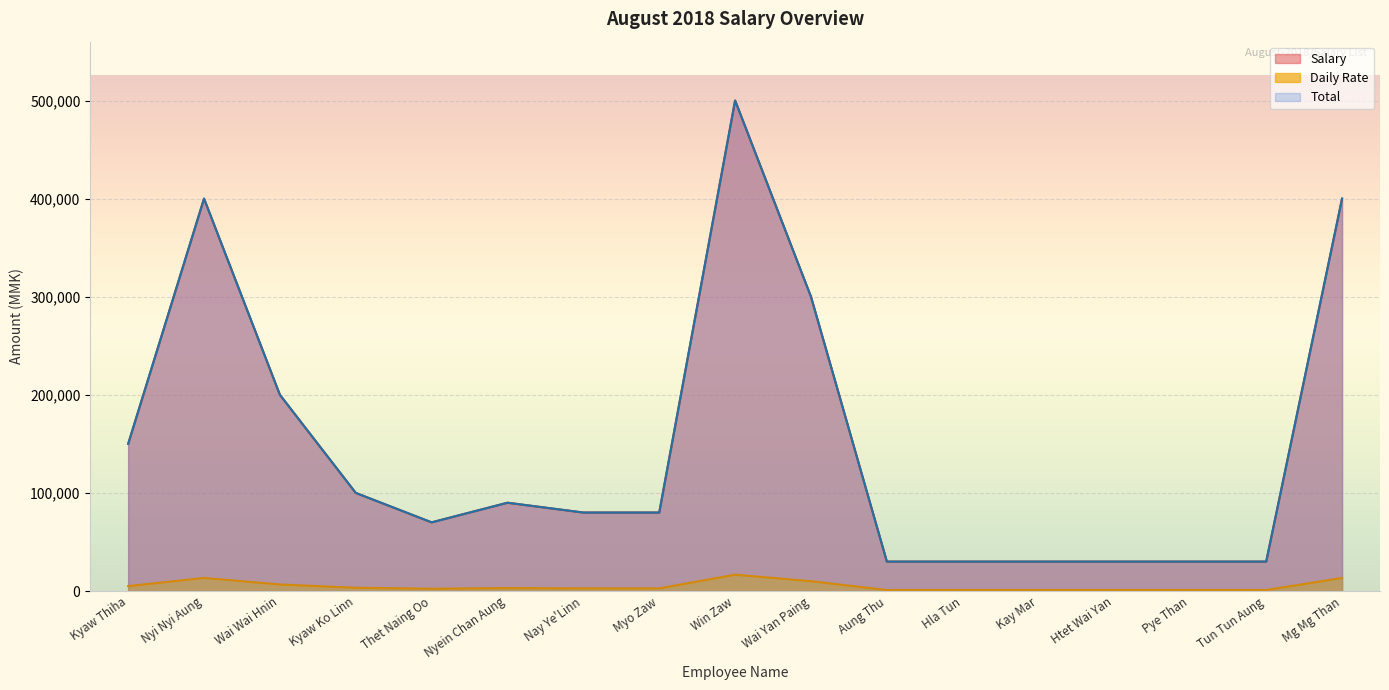

Which series has the largest range (max minus min)?

Salary